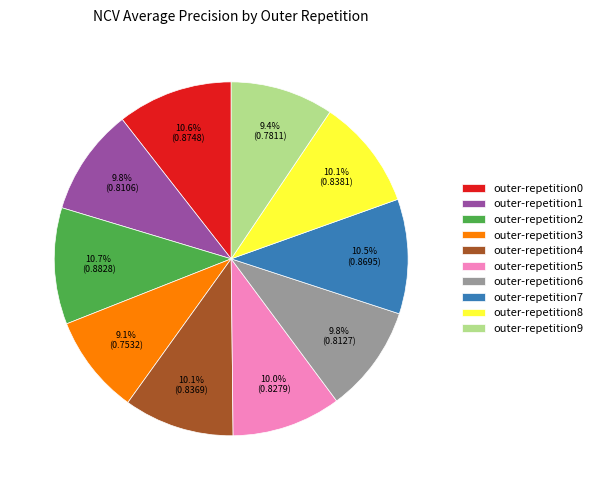

How much of the chart is everything except outer-repetition7?

89.5%